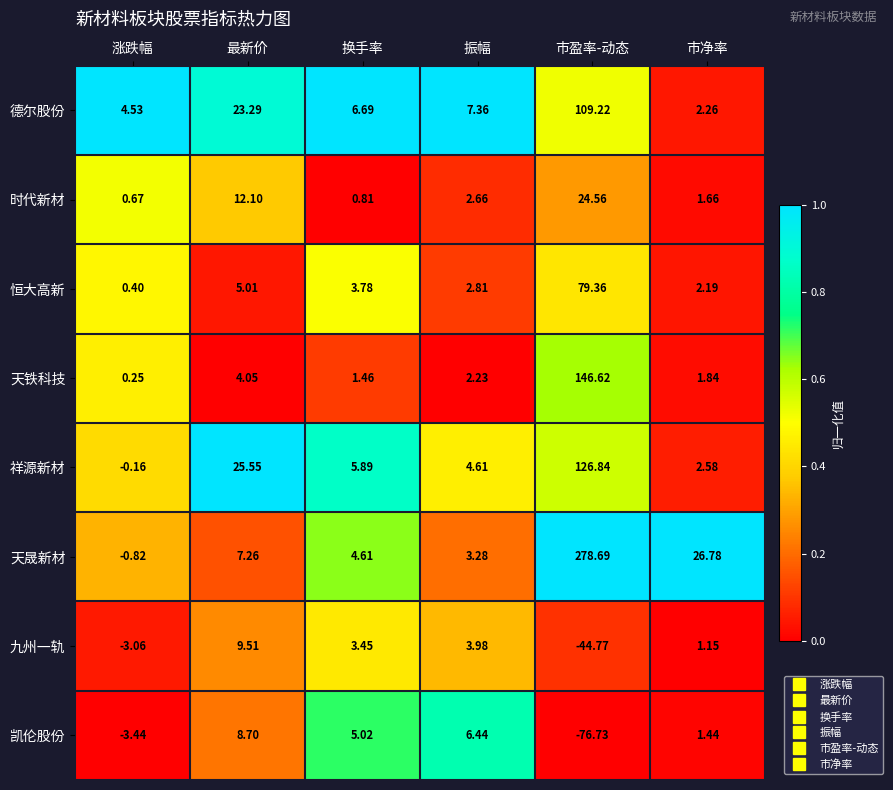

What is the total value across all series at 市盈率-动态?

643.8